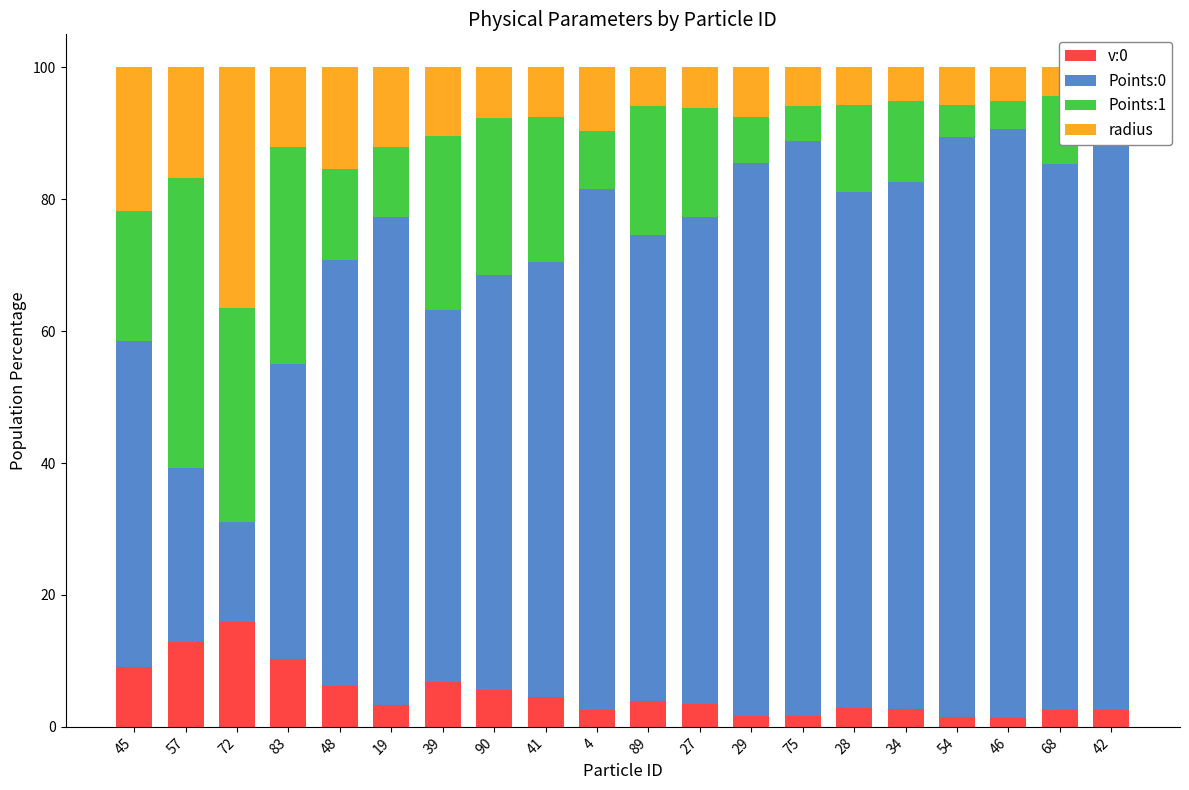

At which label does v:0 reach its peak?

72